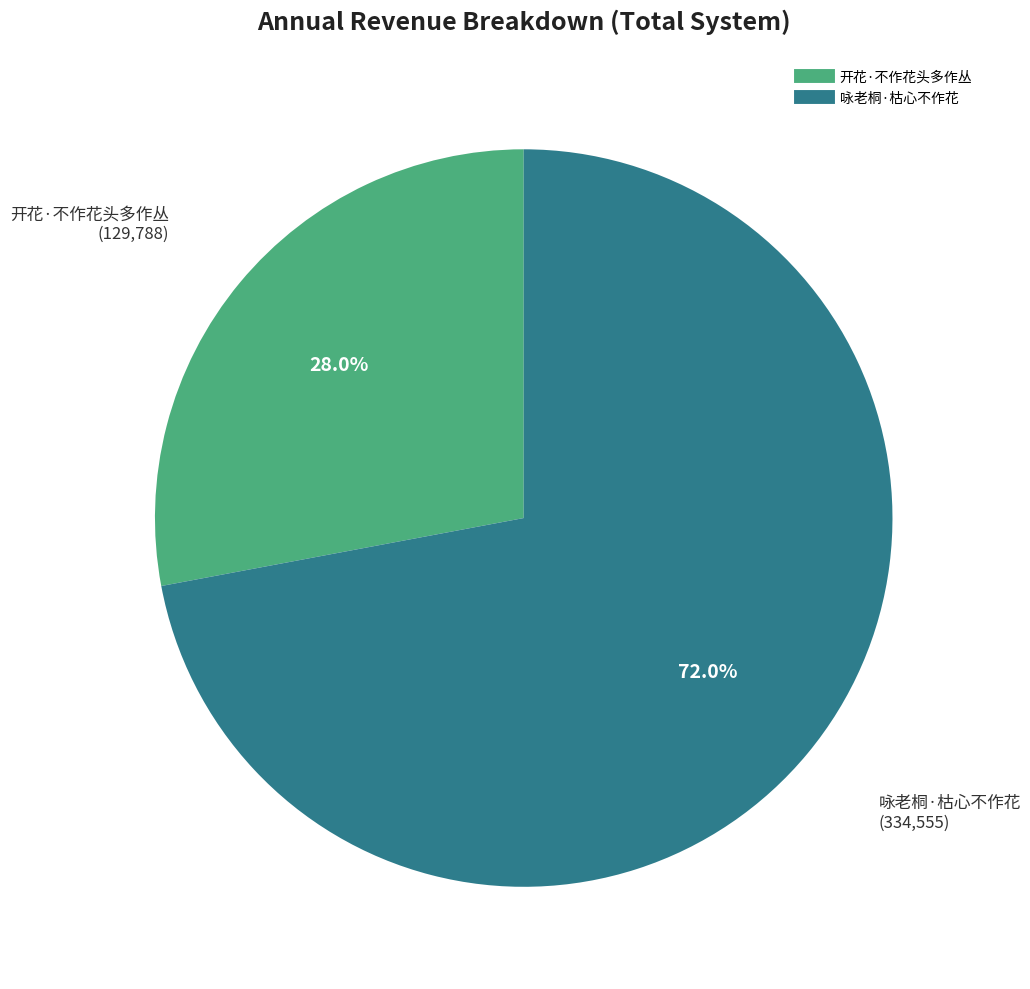

The 开花·不作花头多作丛 slice represents 28% of the pie. True or false?

True